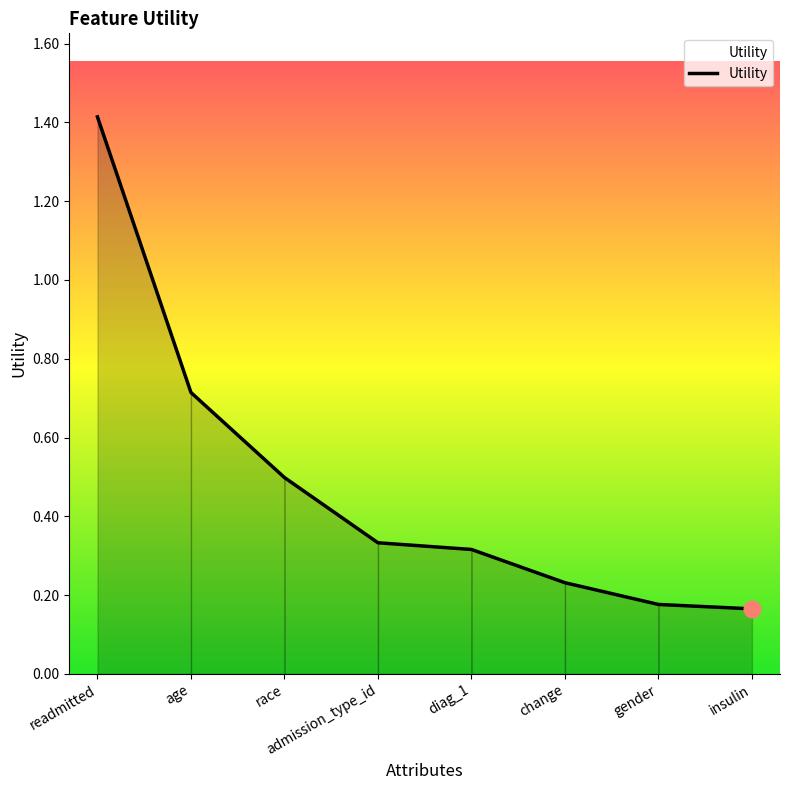

What is the average value?

0.5